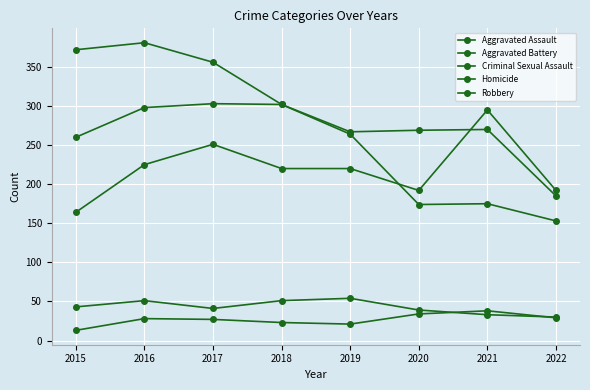

Reading right to left, what are all the values shown in this chart?

Aggravated Assault: 2022=192	2021=295	2020=192	2019=220	2018=220	2017=251	2016=225	2015=164
Aggravated Battery: 2022=185	2021=270	2020=269	2019=267	2018=302	2017=303	2016=298	2015=260
Criminal Sexual Assault: 2022=30	2021=33	2020=39	2019=54	2018=51	2017=41	2016=51	2015=43
Homicide: 2022=29	2021=38	2020=34	2019=21	2018=23	2017=27	2016=28	2015=13
Robbery: 2022=153	2021=175	2020=174	2019=264	2018=302	2017=356	2016=381	2015=372